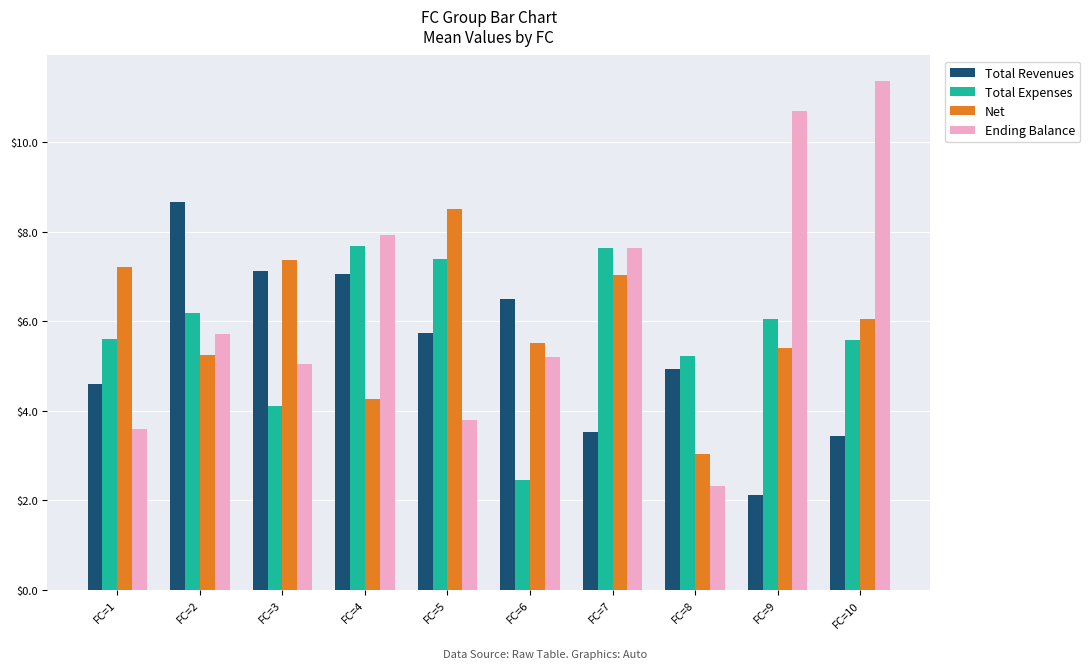

What is the minimum value shown in the chart?

2.1